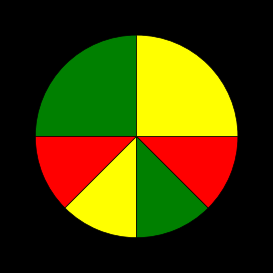

Count the number of slices in the pie.

6